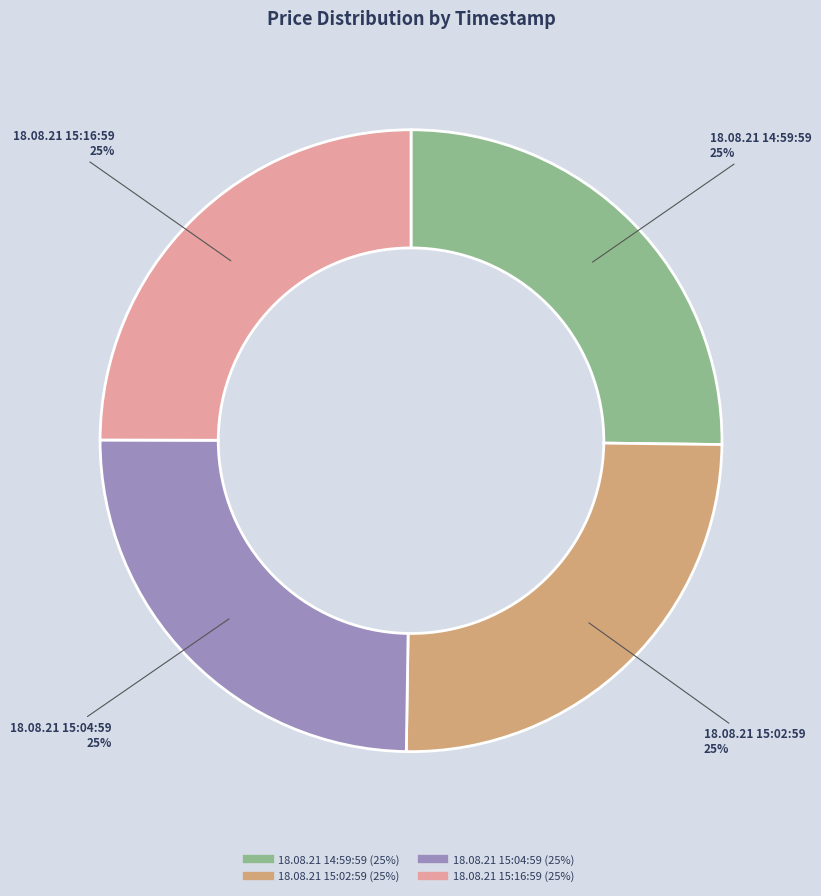

To the nearest percent, what percentage of the pie is 18.08.21 15:02:59?

25%